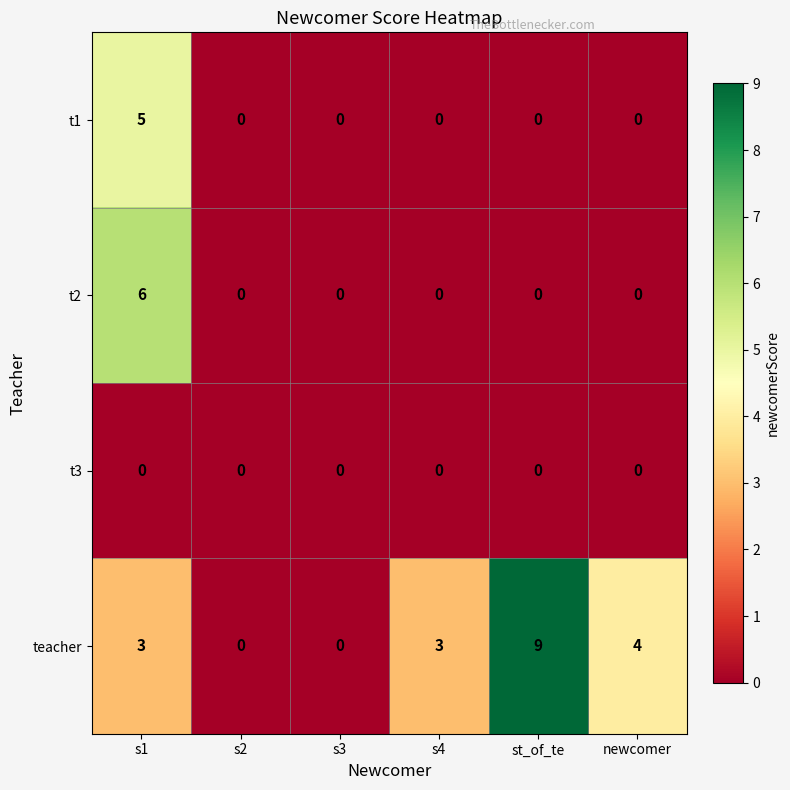

What is the difference between the maximum and minimum values in the t2 series?

6